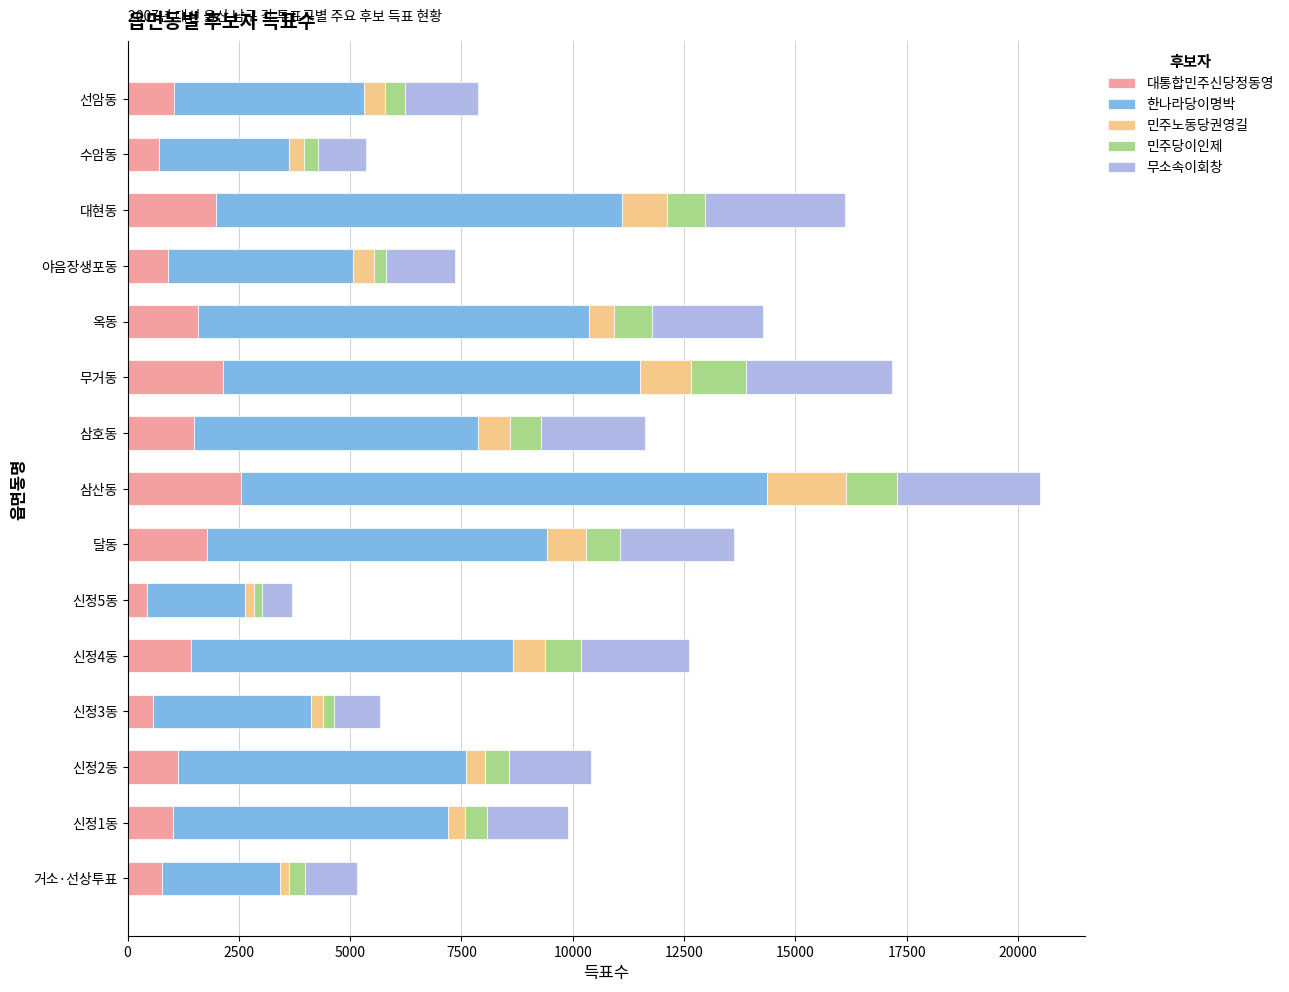

What is the difference between the second highest and minimum values in the 대통합민주신당정동영 series?

1697